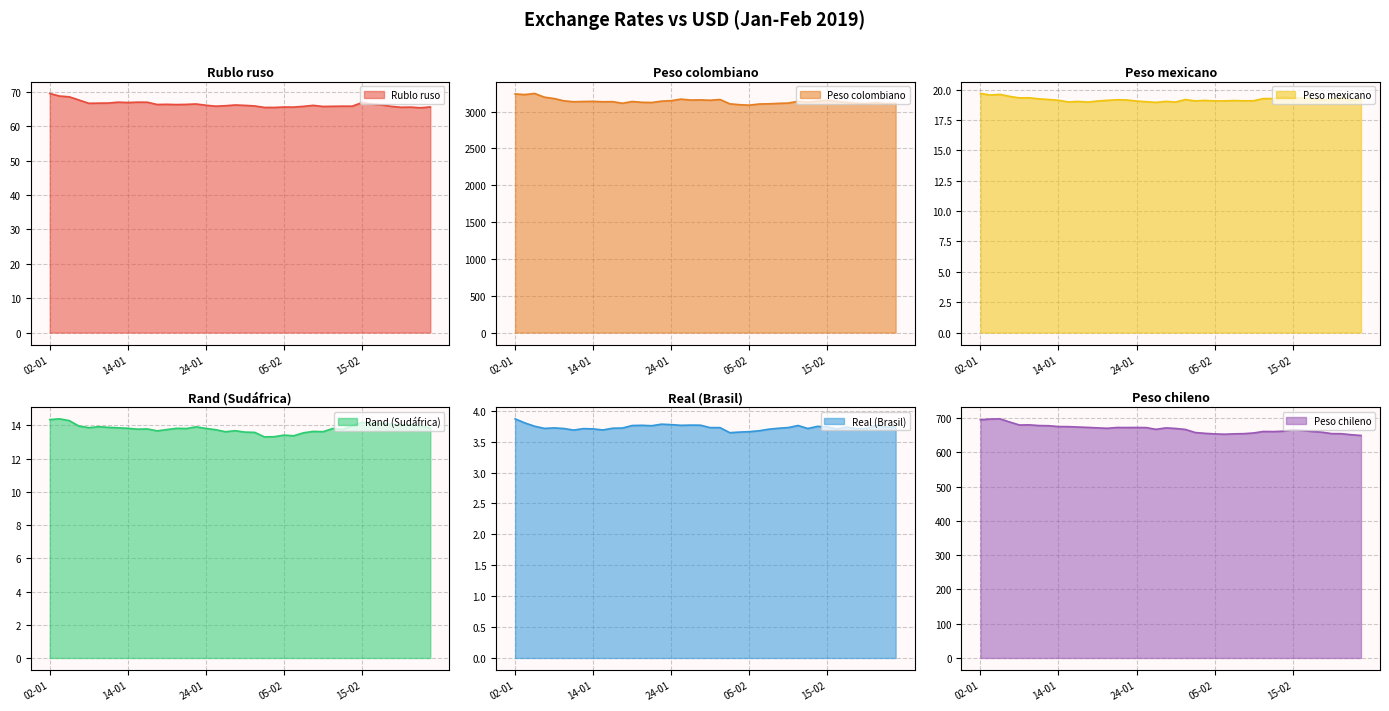

What is the sum of all Peso colombiano values?

125611.9